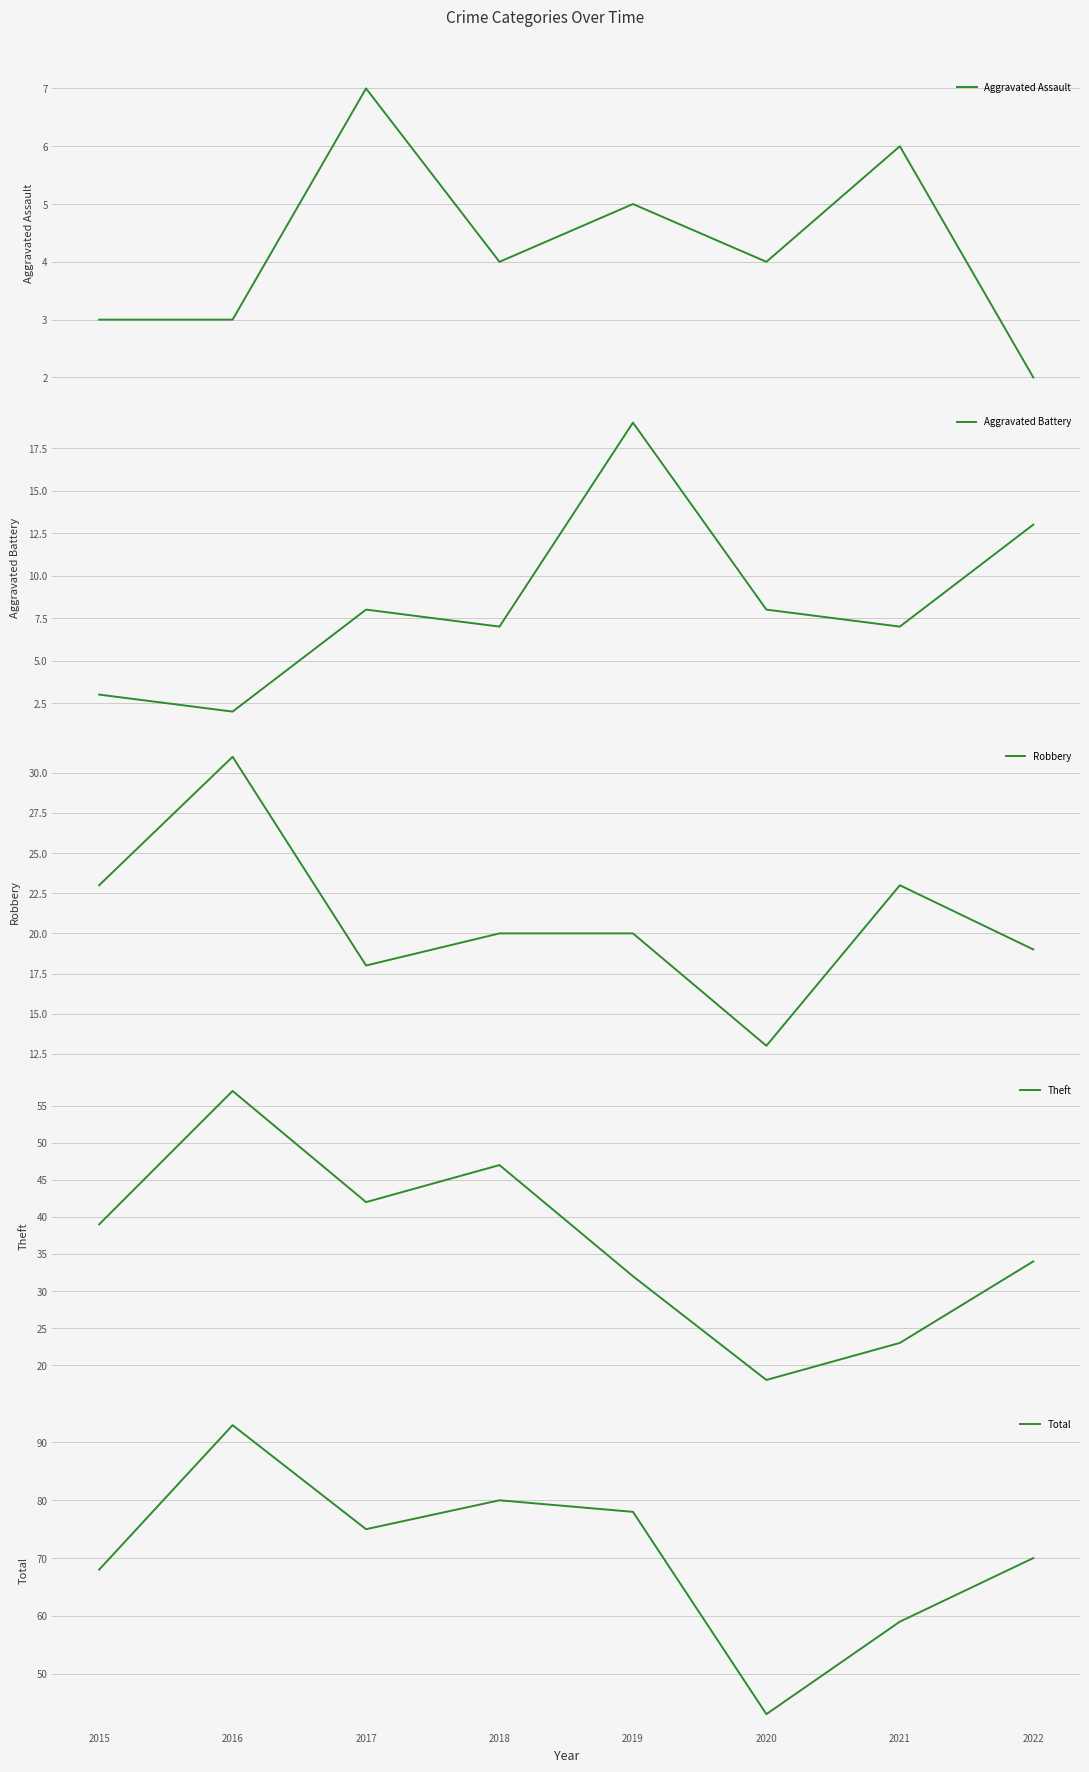

True or false: Aggravated Battery and Total intersect in this chart.

False